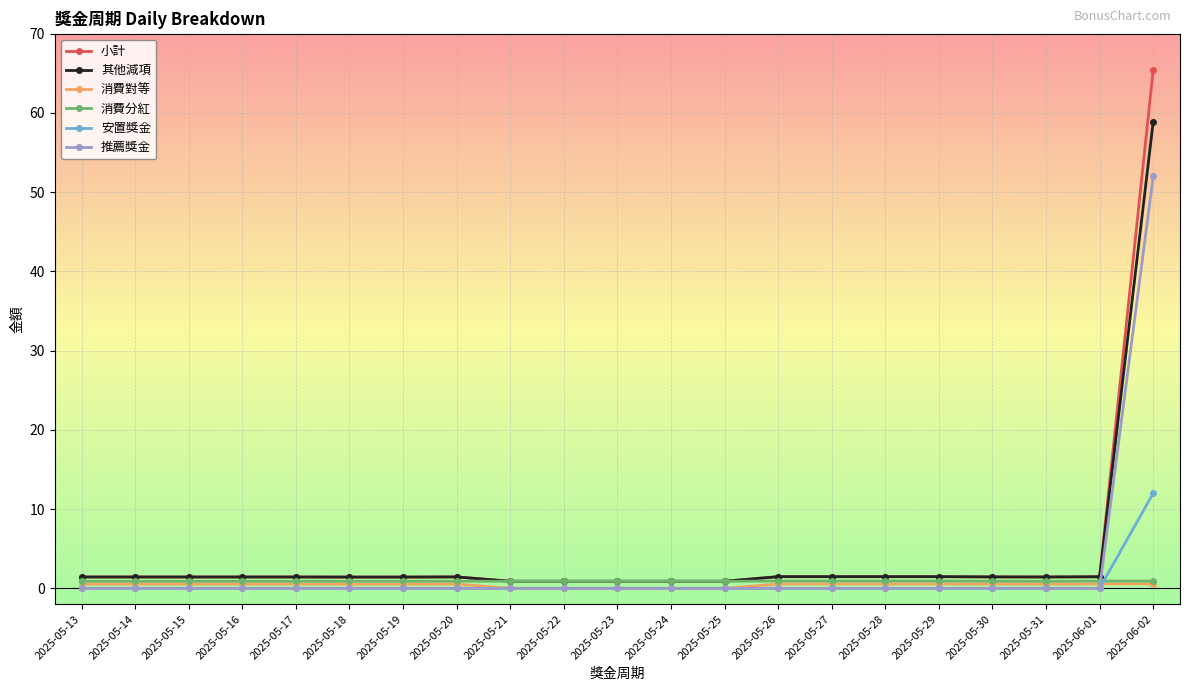

What are all the series names shown in the legend?

小計, 其他減項, 消費對等, 消費分紅, 安置獎金, 推薦獎金